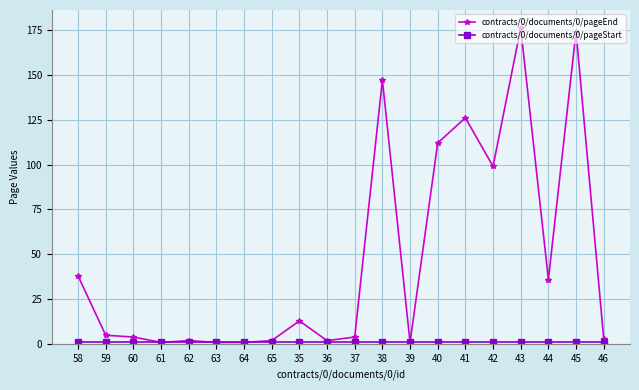

True or false: contracts/0/documents/0/pageEnd has a value of 176 at 43.

True